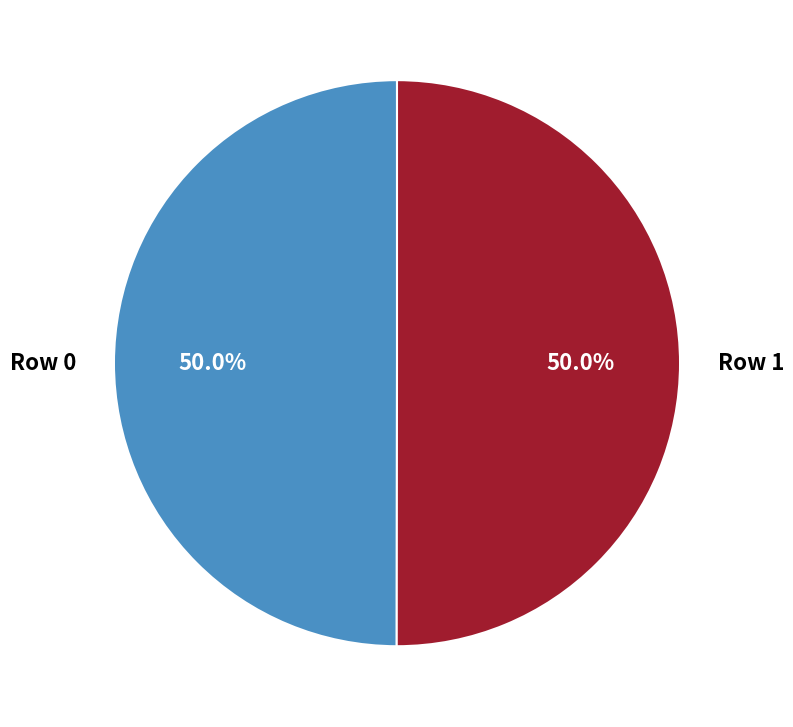

How many segments does this pie chart have?

2